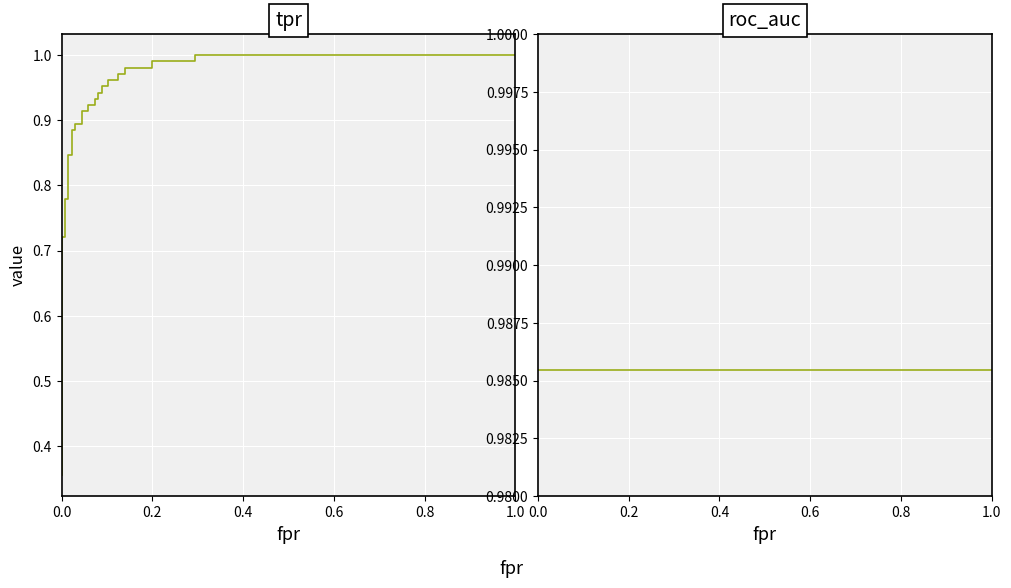

How many times do roc_auc and tpr cross each other?

1